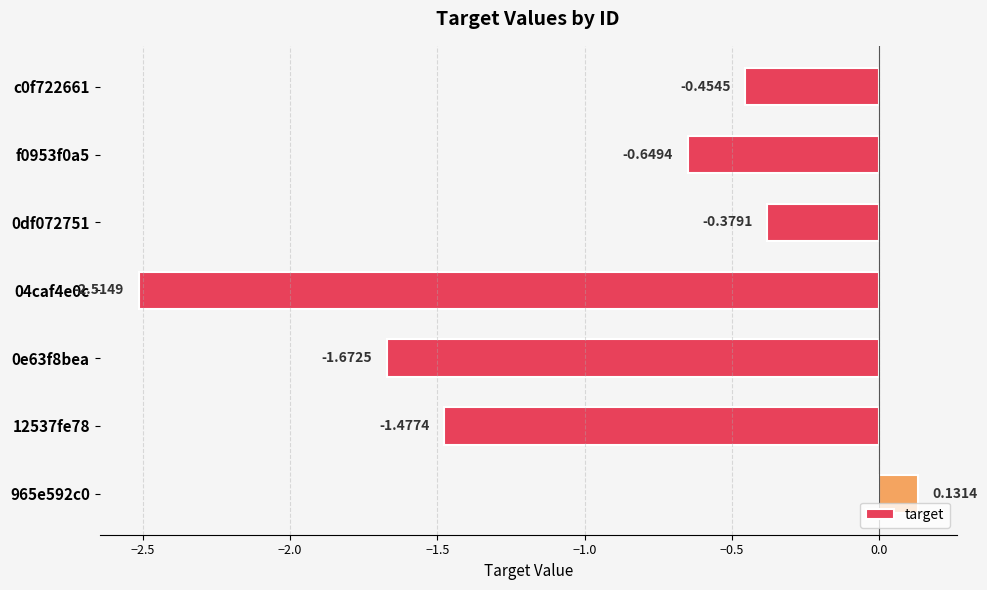

Count the number of values greater than 0.

1